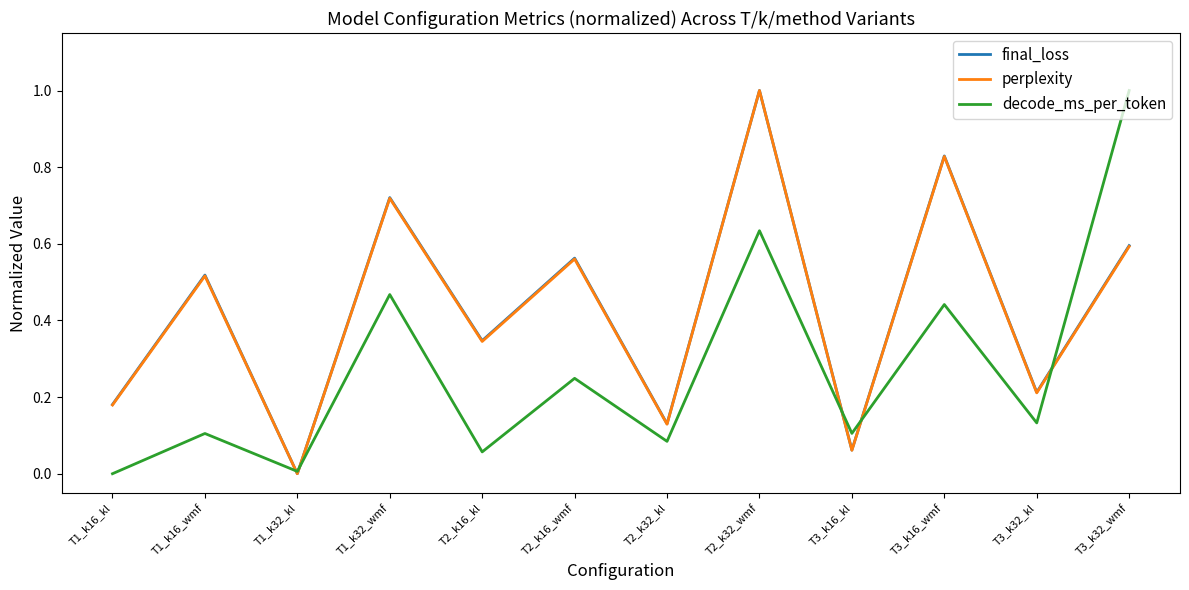

Between T2_k16_wmf and T3_k32_wmf, which series saw the biggest shift?

decode_ms_per_token